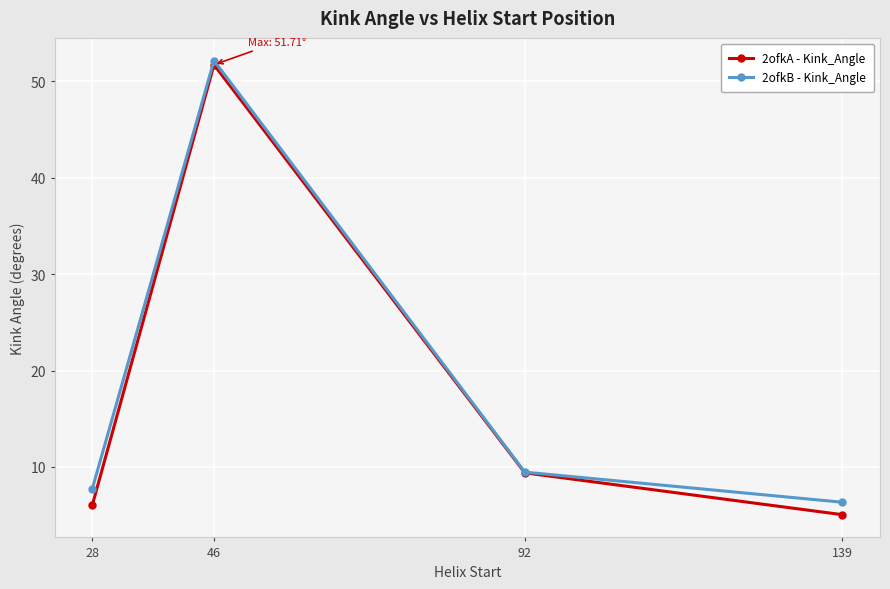

The value of 2ofkB - Kink_Angle at 139 is 2.2. True or false?

False